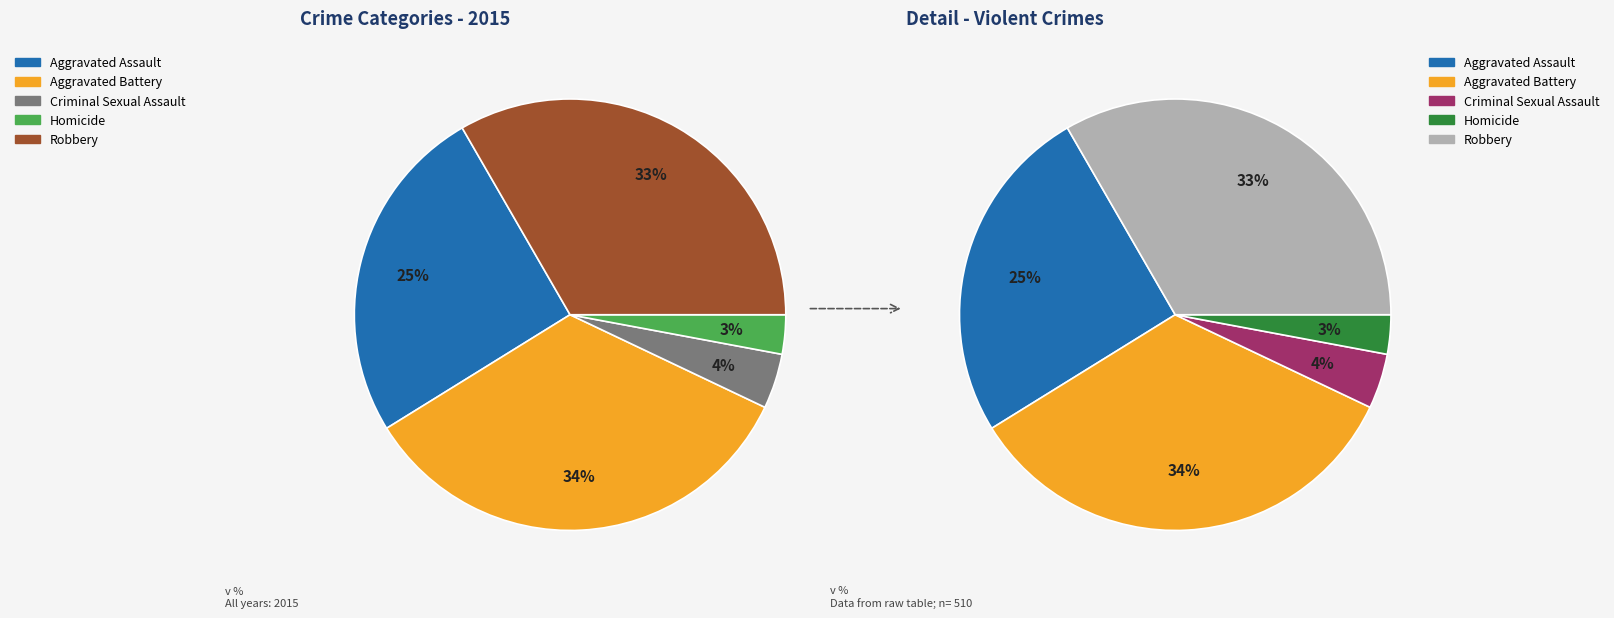

Rank the categories by value from highest to lowest.

Aggravated Battery, Robbery, Aggravated Assault, Criminal Sexual Assault, Homicide